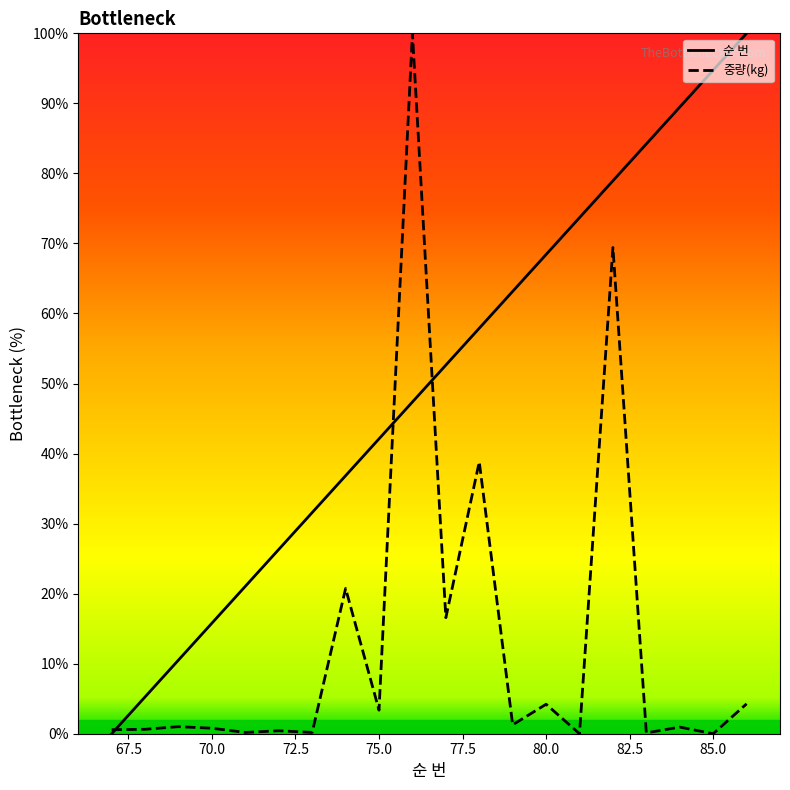

At how many categories does at least one series exceed 50?

11